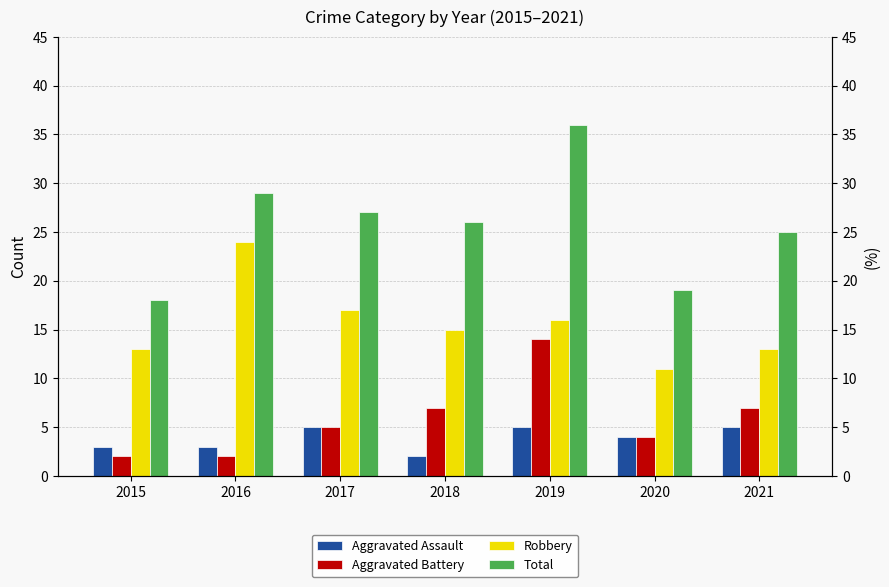

What is the difference between the Total values at 2016 and 2018?

3